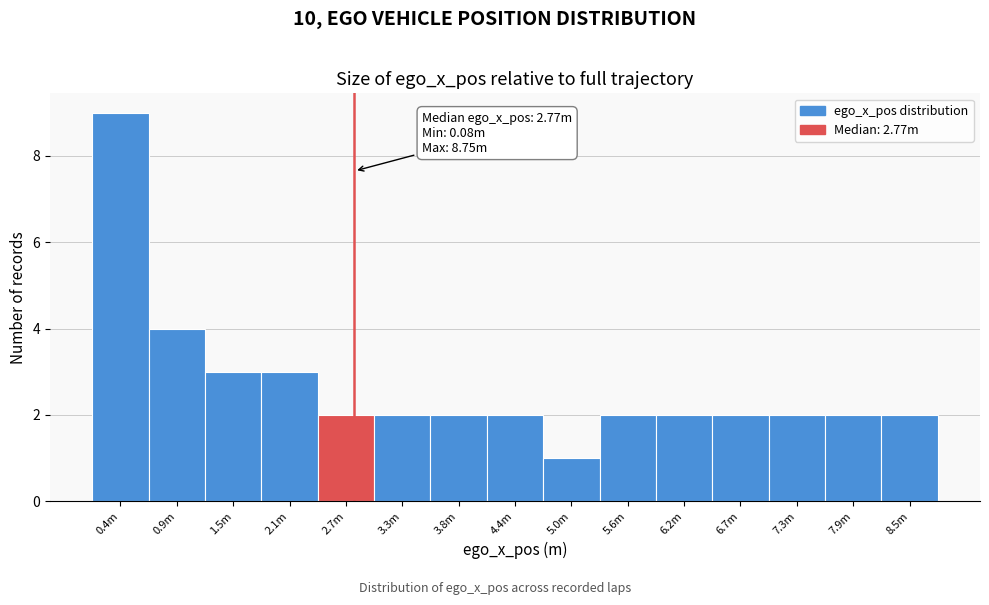

Reading left to right, list all the values displayed in this chart.

0.4m=9	0.9m=4	1.5m=3	2.1m=3	2.7m=2	3.3m=2	3.8m=2	4.4m=2	5.0m=1	5.6m=2	6.2m=2	6.7m=2	7.3m=2	7.9m=2	8.5m=2